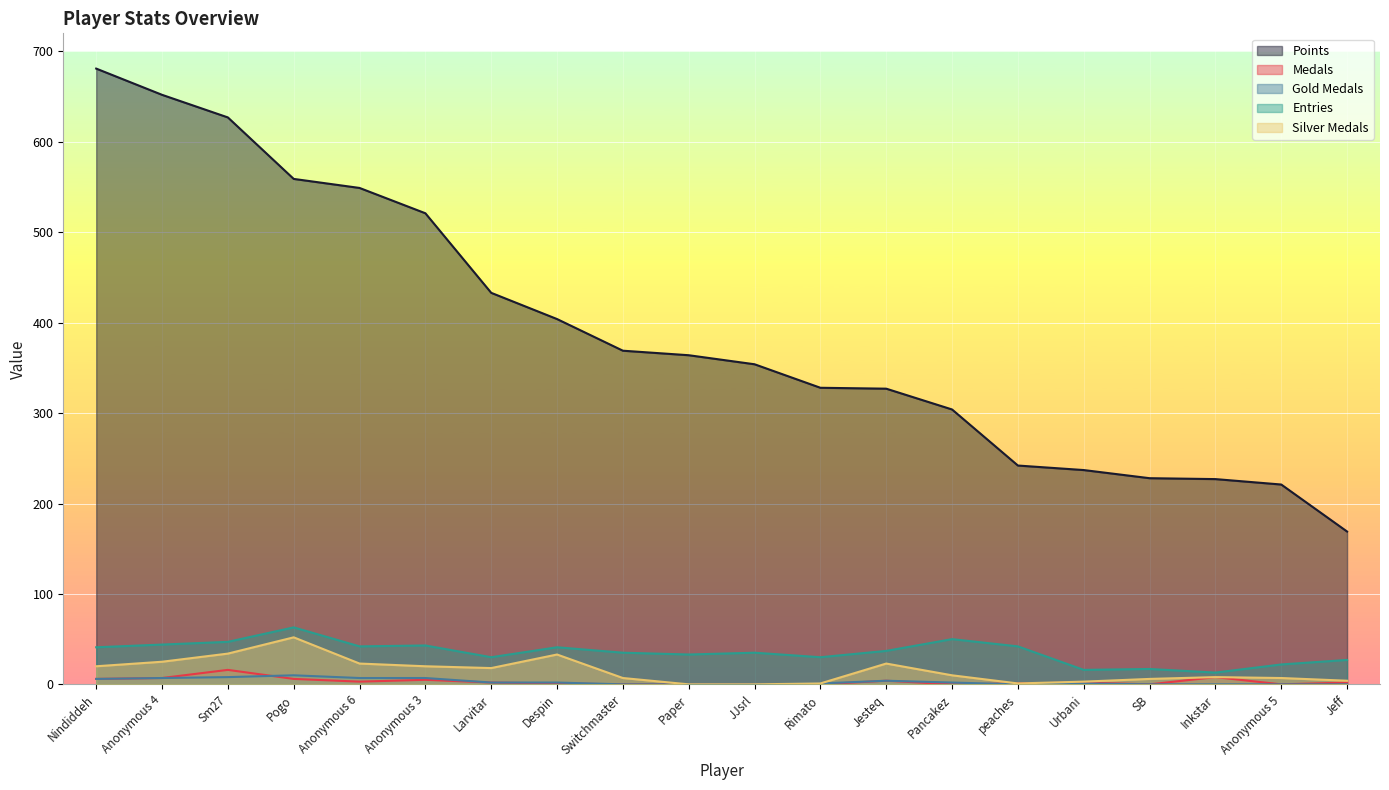

Which category has the highest value in the Entries series?

Pogo